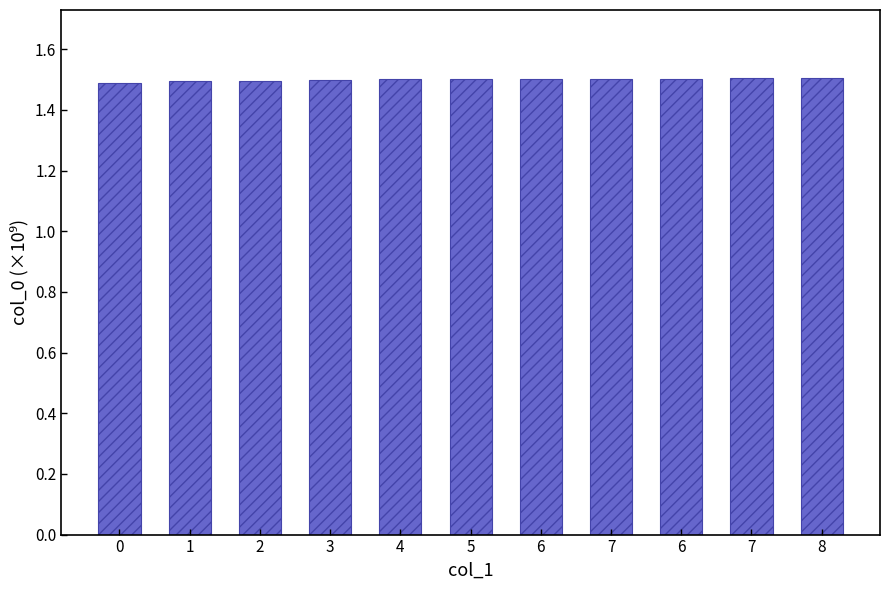

How many distinct data groups are displayed?

1